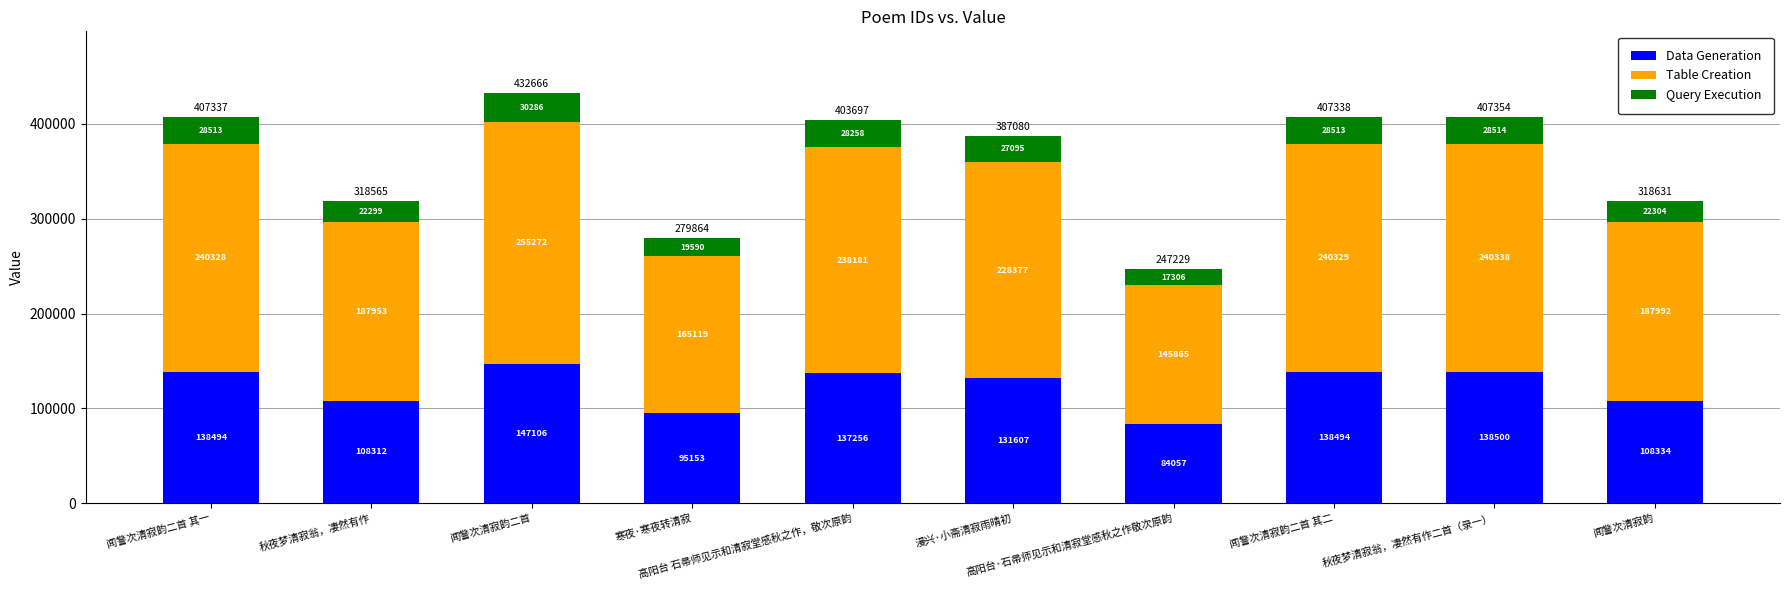

What is the lowest value of the Data Generation series?

84057.9